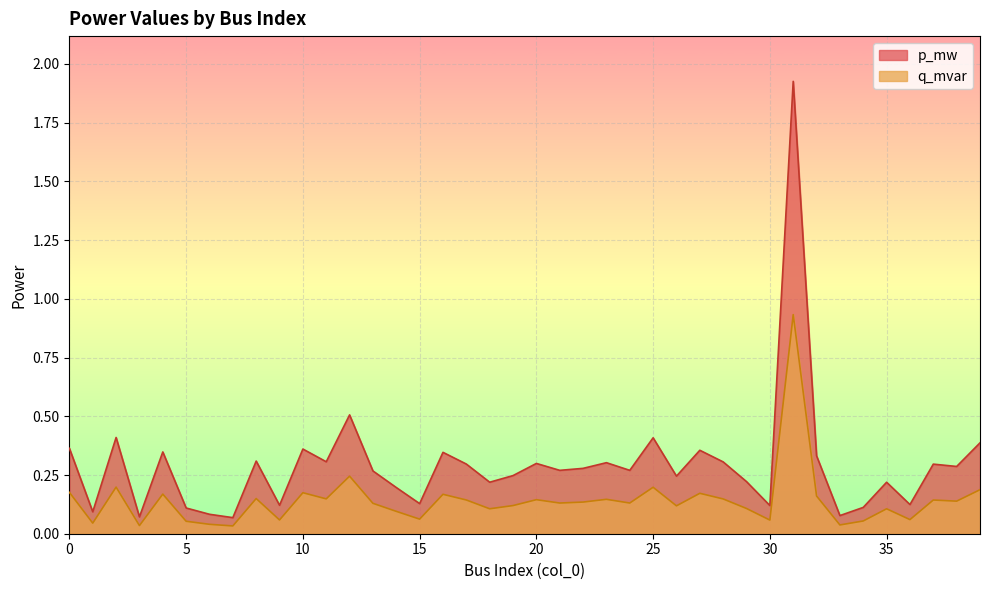

At which label is p_mw closest to 0?

7